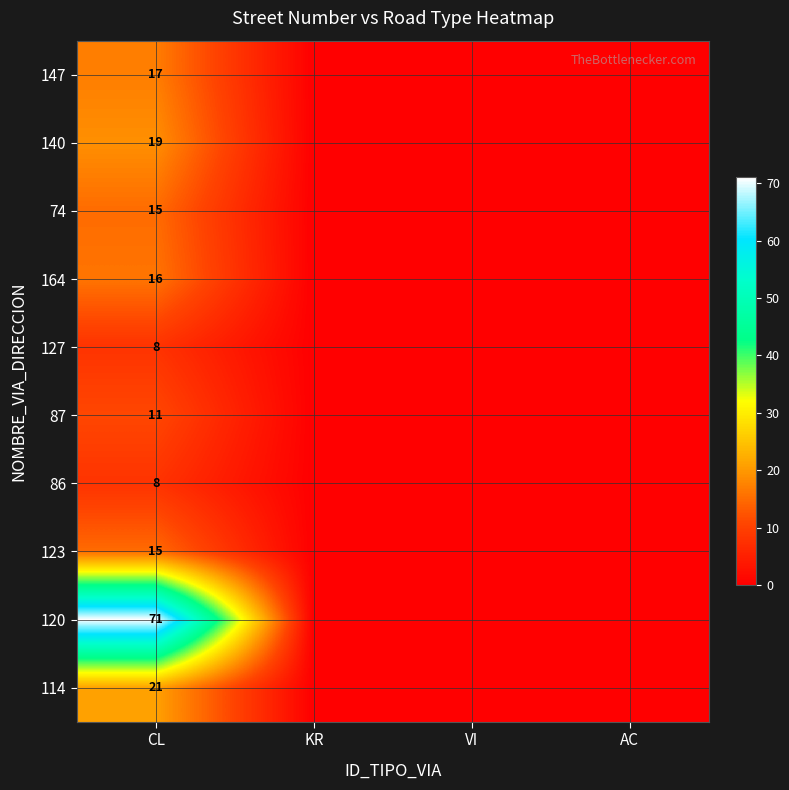

Is it true that 86 equals 14 at CL?

False